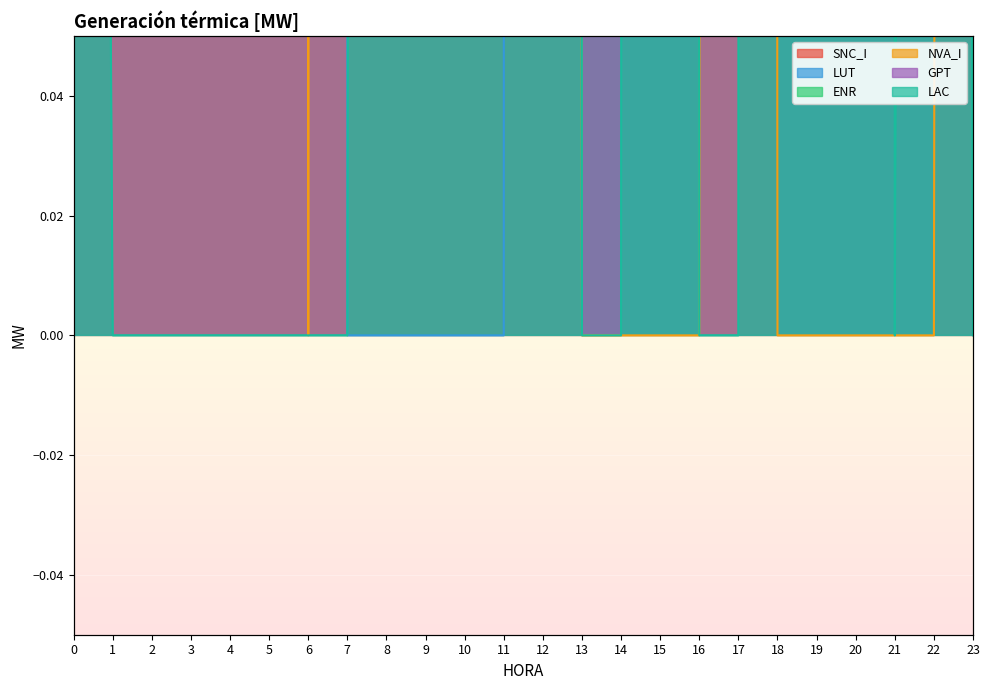

Is it true that SNC_I equals 40.7 at 7?

False